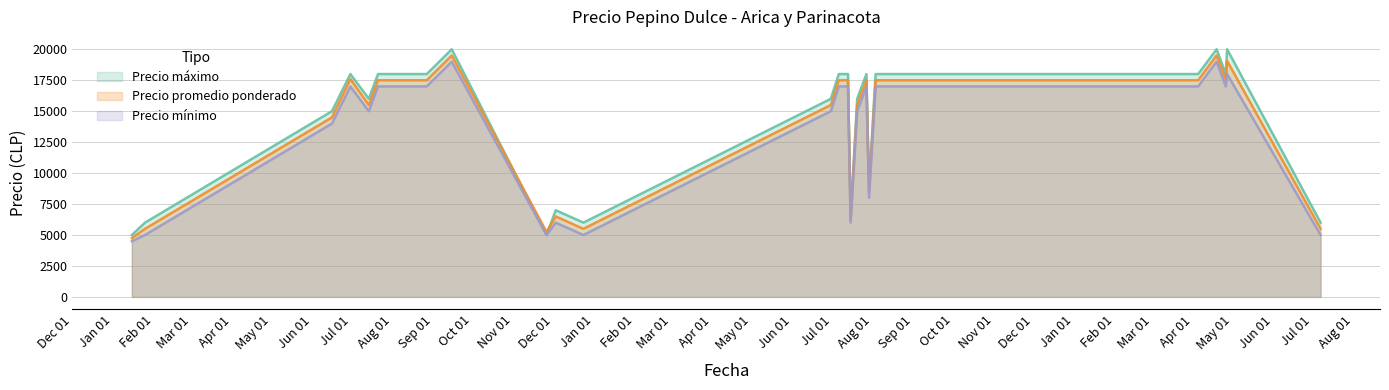

How many values in the Precio promedio ponderado series are below 17500?

12